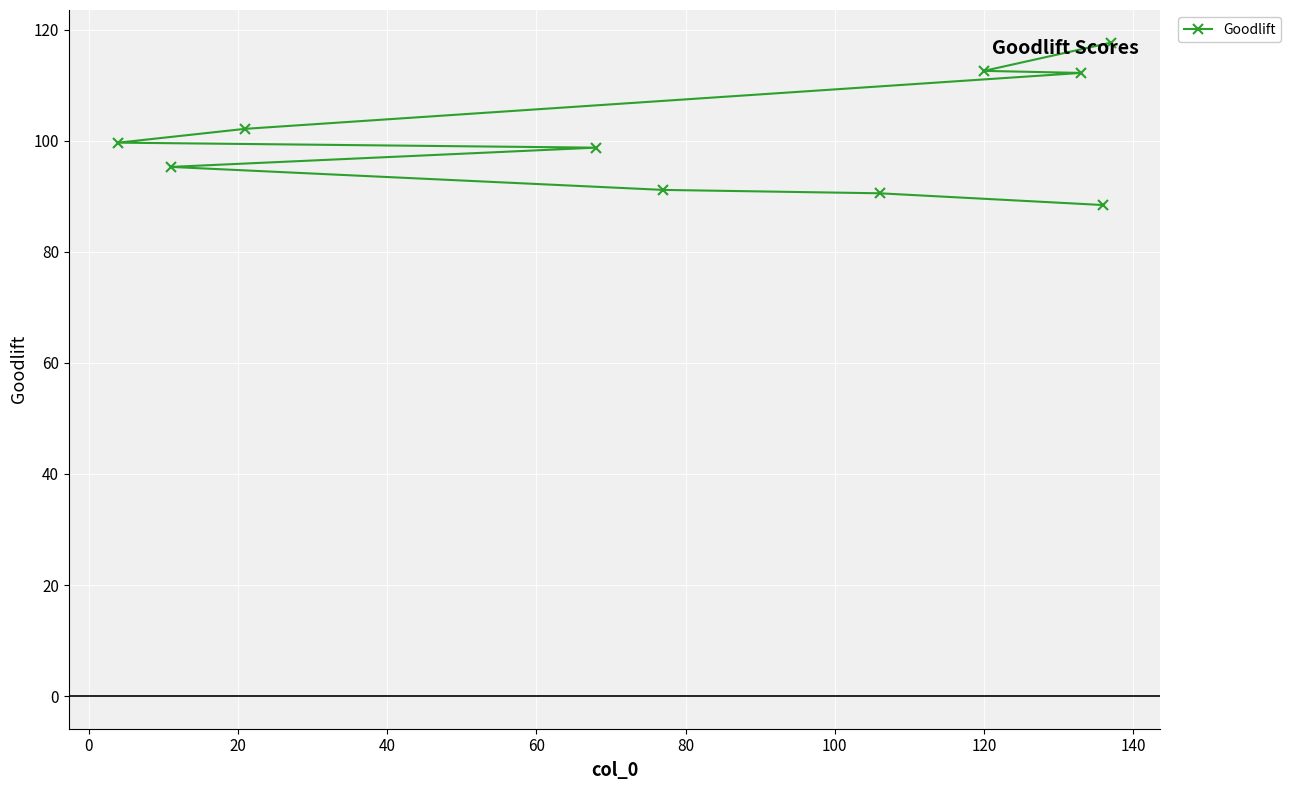

How many categories are shown in the chart?

10